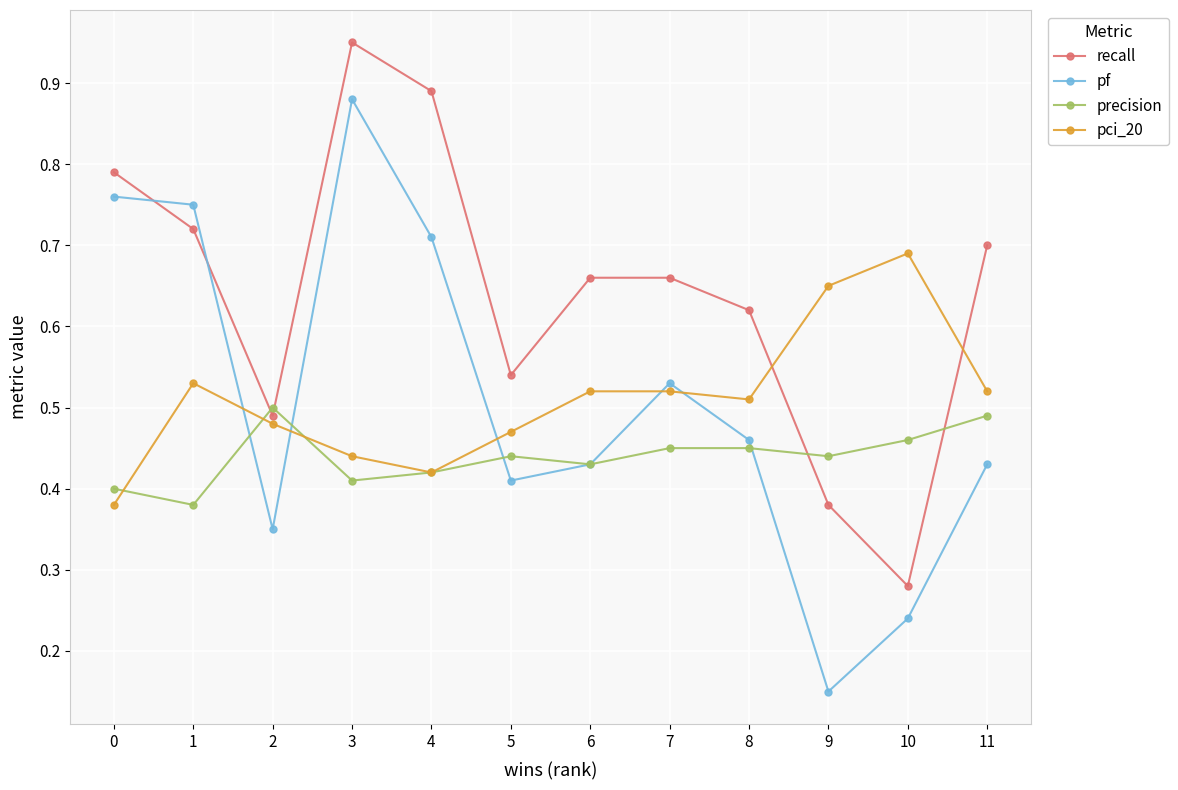

Does the chart have visible grid lines?

Yes